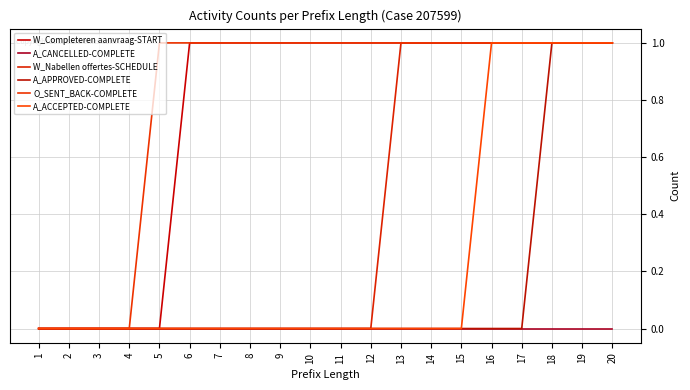

What is the average value of the O_SENT_BACK-COMPLETE series?

1